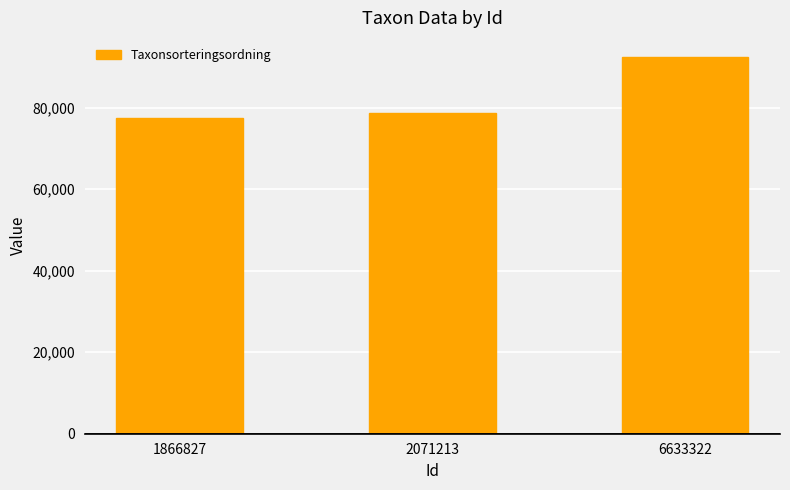

Reading right to left, list all the values displayed in this chart.

6633322=92501	2071213=78596	1866827=77506